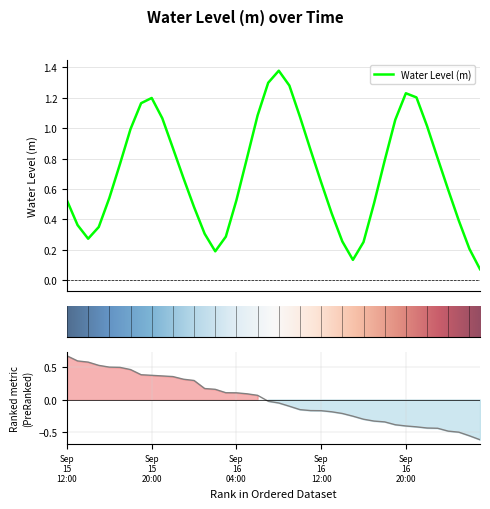

What is the sum of all values?

27.9